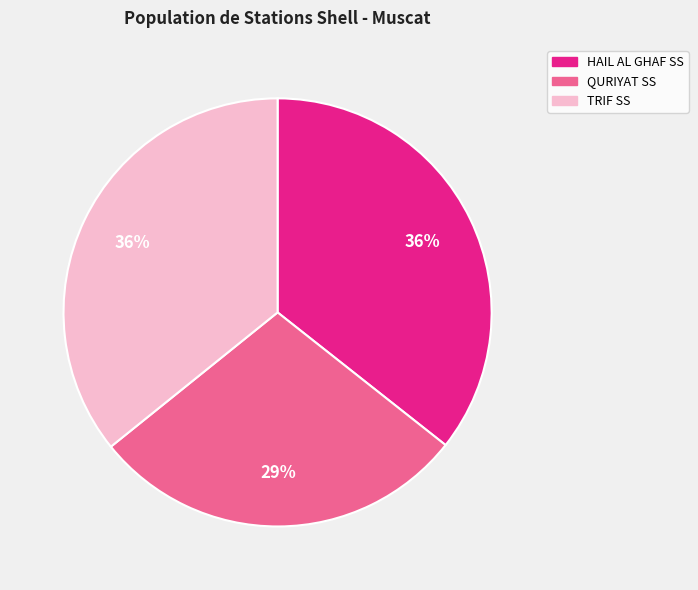

Do QURIYAT SS and TRIF SS together represent more than half of the pie?

Yes